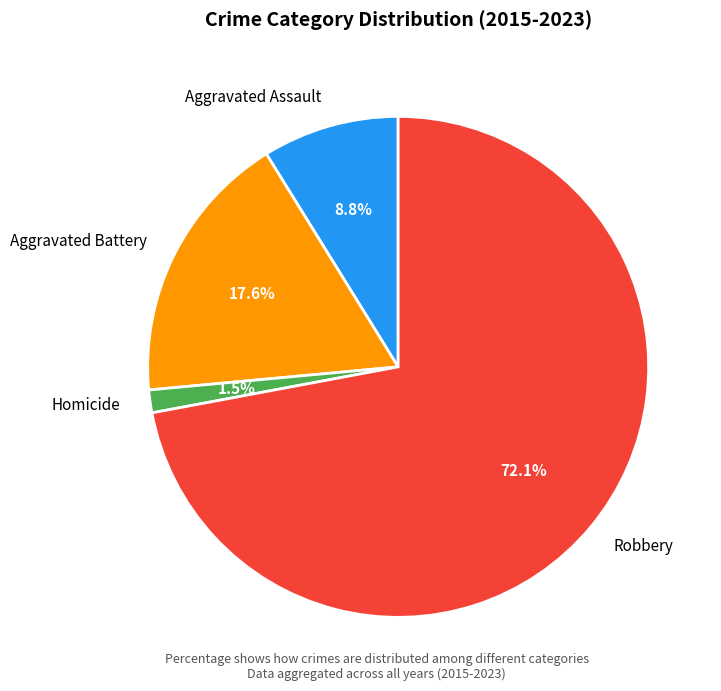

Rank the categories by value from lowest to highest.

Homicide, Aggravated Assault, Aggravated Battery, Robbery